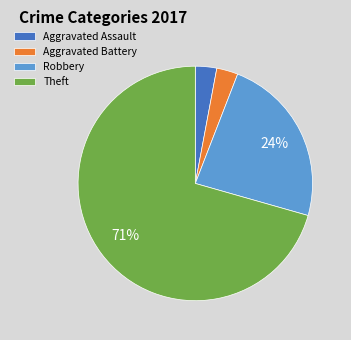

Does Theft represent more than half of the total?

Yes